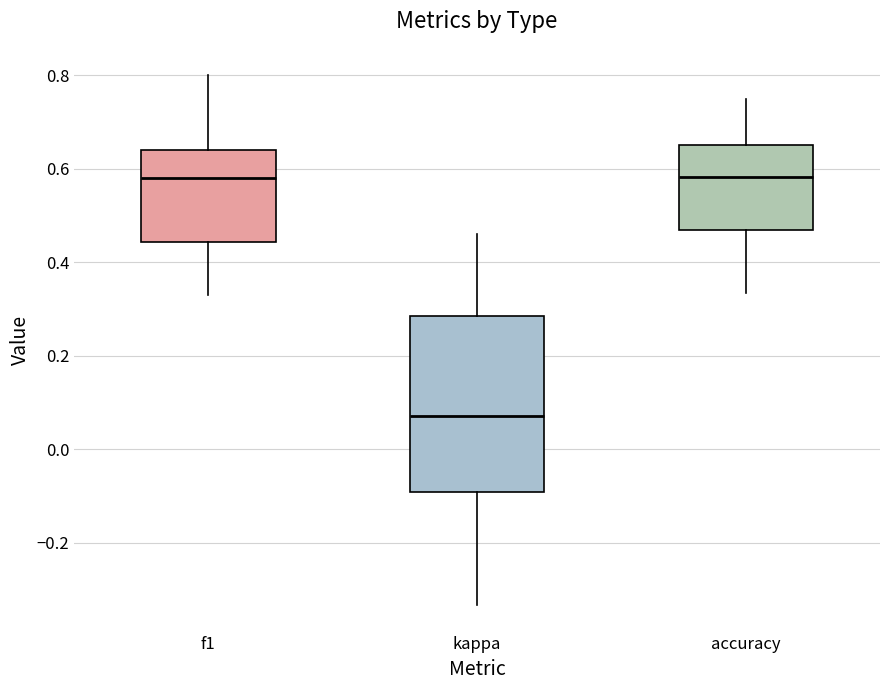

Where is the upper edge of the box for kappa on the y-axis? The values are not printed on the chart, so give them approximately, as read against the axis.

0.28